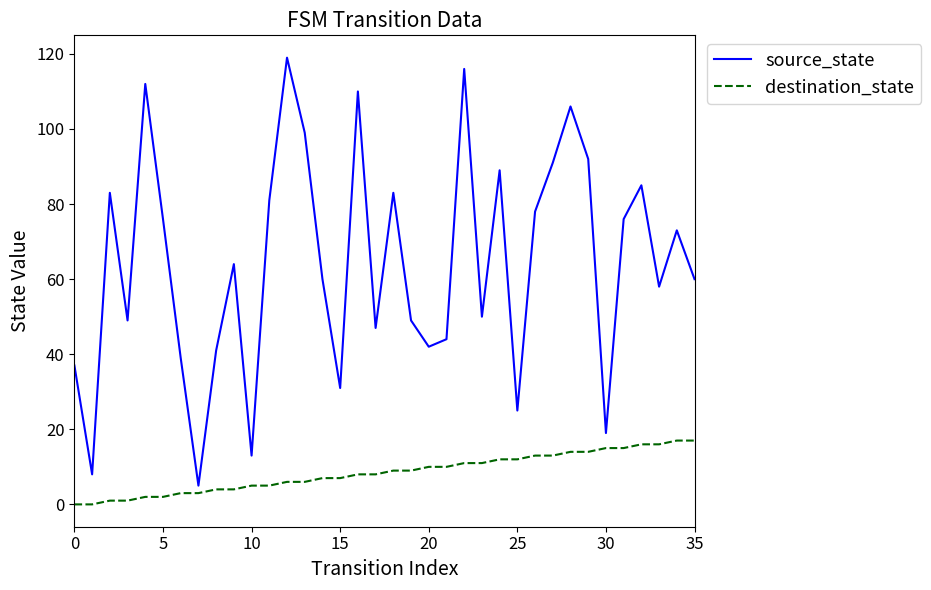

Which series has the largest total across all categories?

source_state